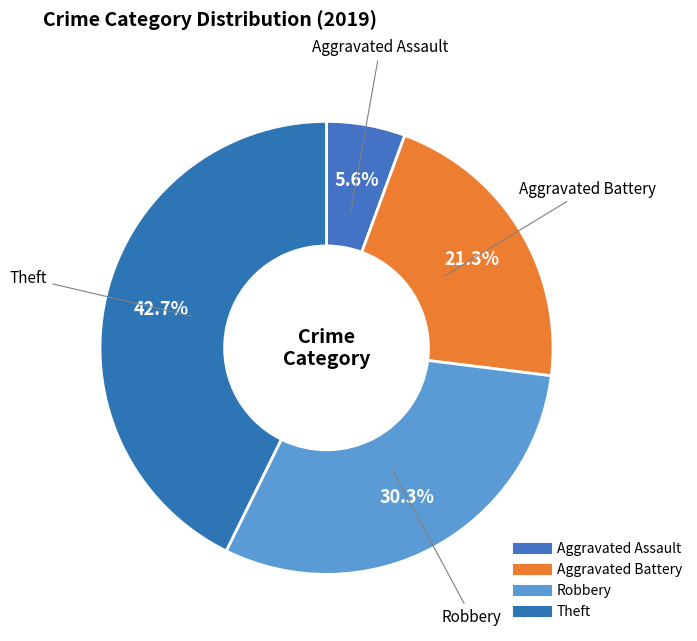

To the nearest percent, what is the difference between the largest and smallest slice percentages?

37%